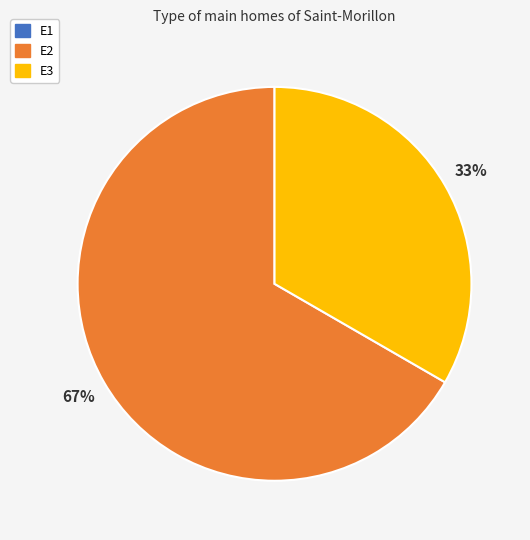

Does any single category account for the majority?

Yes